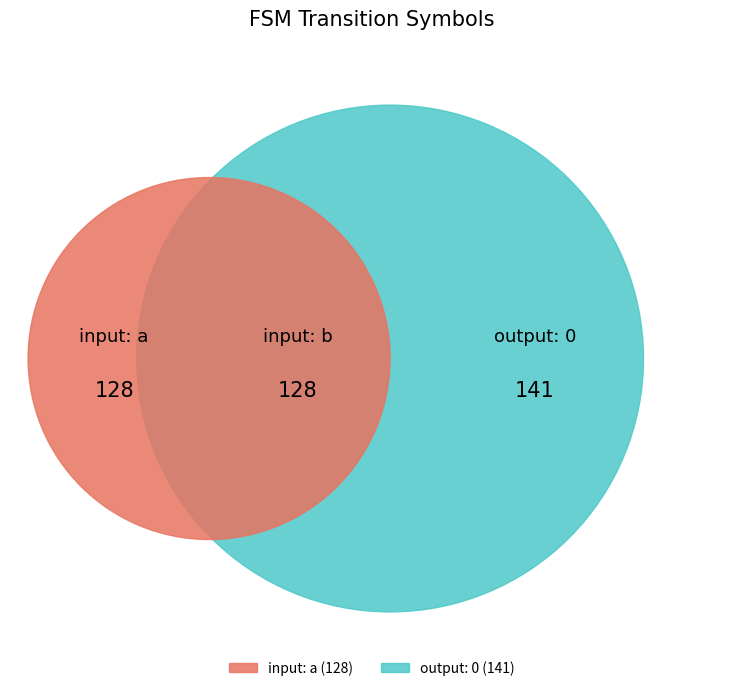

To the nearest percent, what portion does b represent?

50%